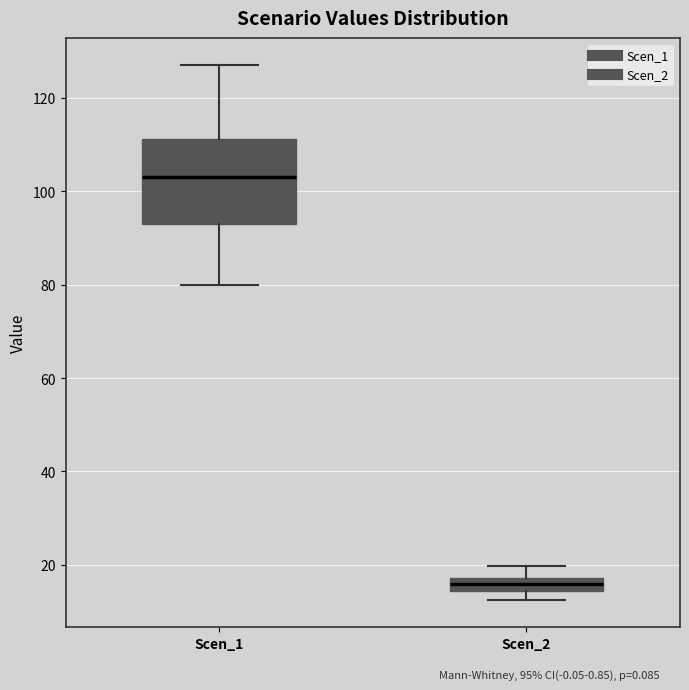

Which box's median line is the lowest?

Scen_2